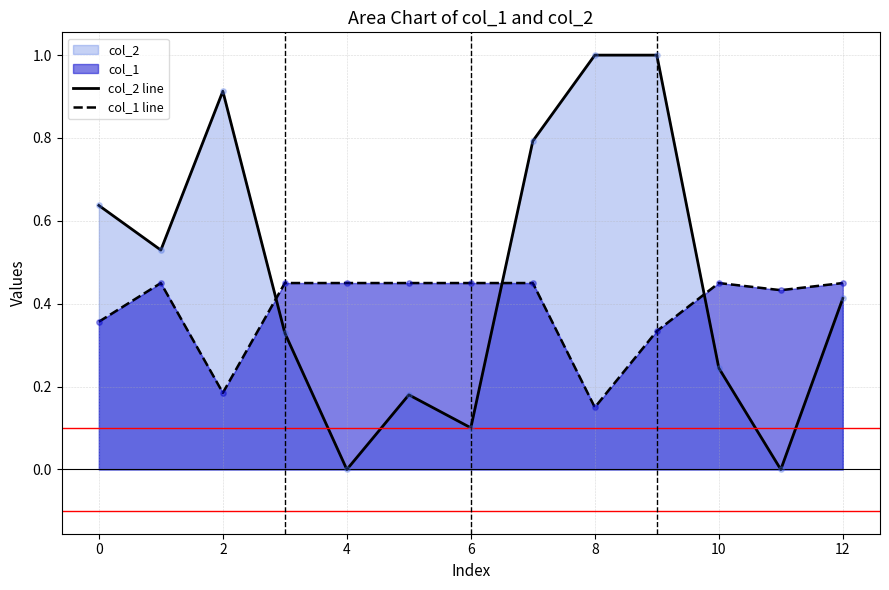

List the series in order of their overall mean, highest first.

col_2 line, col_1 line